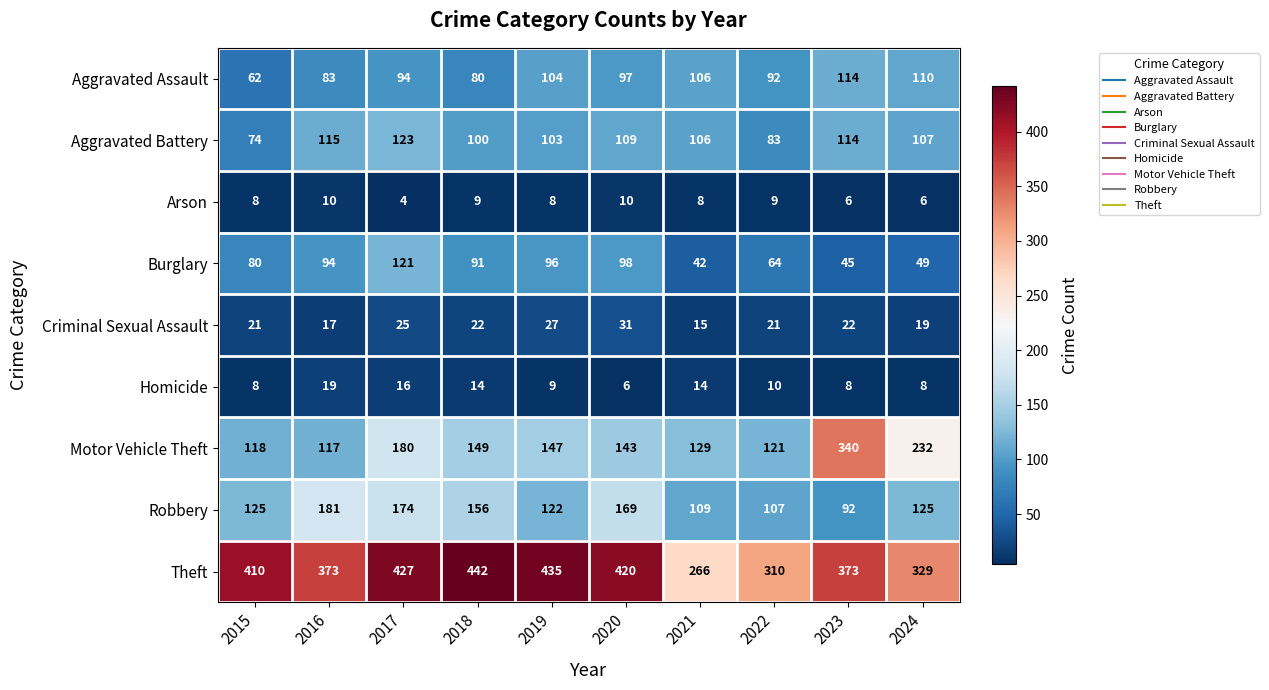

True or false: Aggravated Assault has a value of 94 at 2017.

True